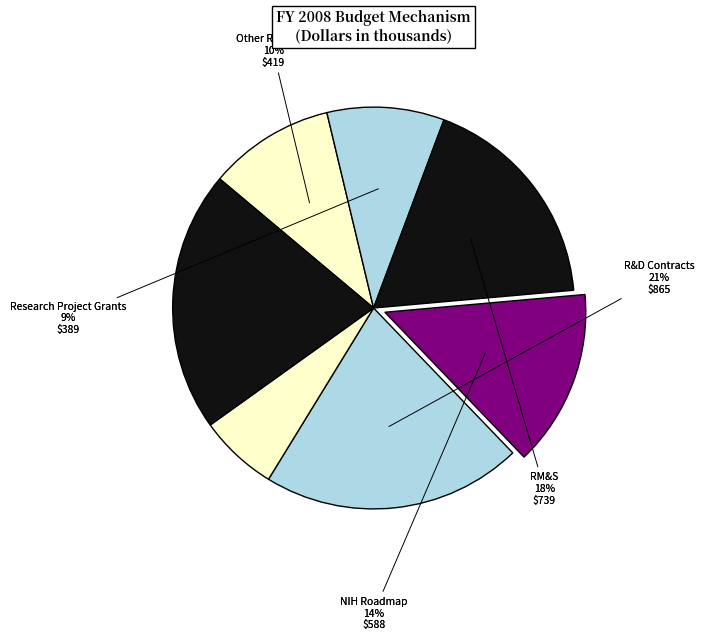

How many slices are in this pie chart?

7